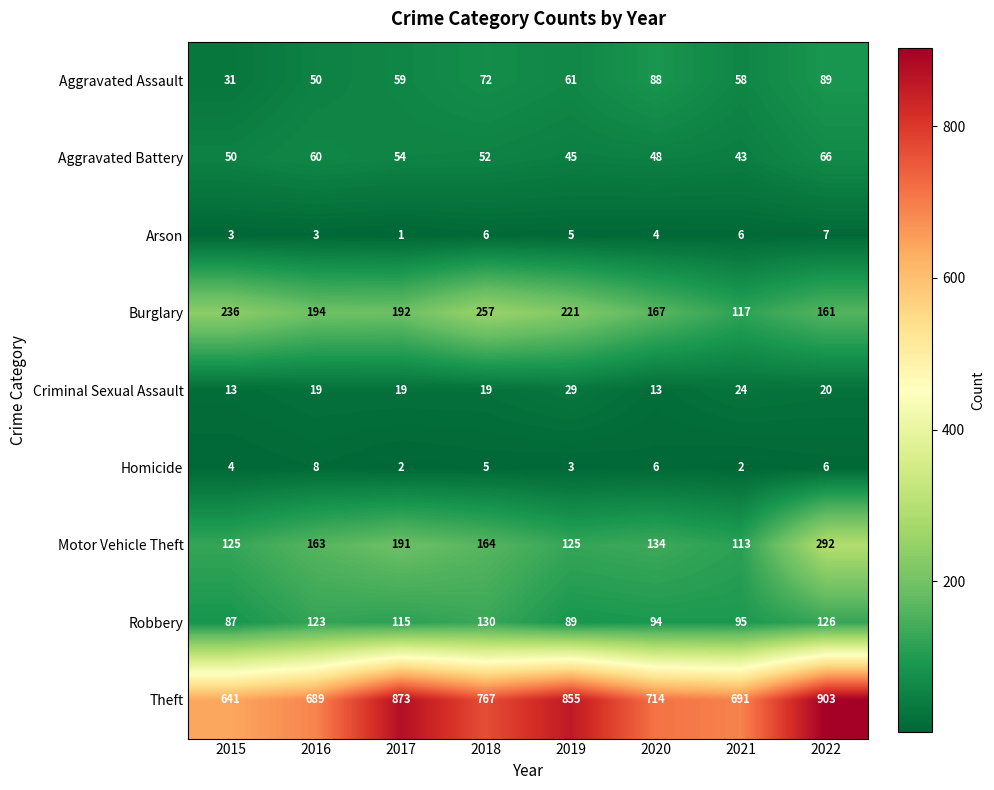

How many Homicide values are between 3 and 6?

5